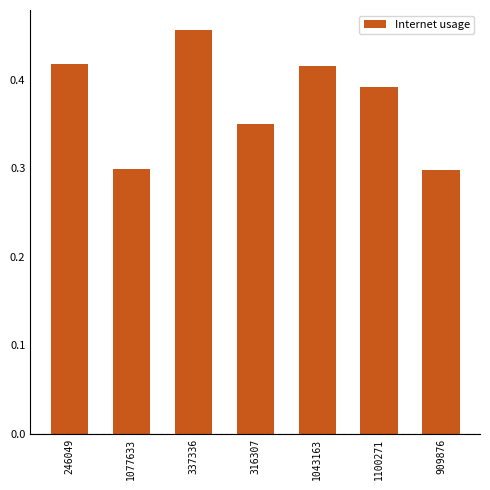

Which category has the highest value across all series?

337336